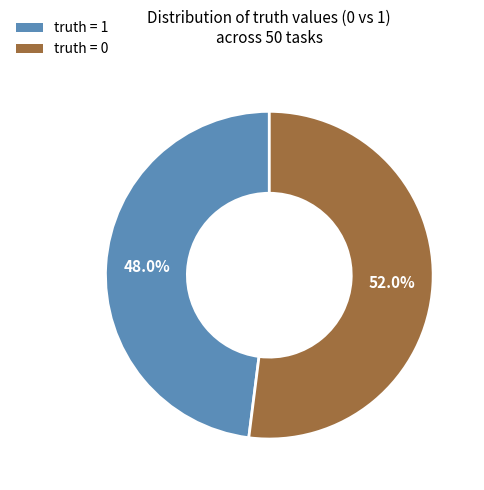

Does any single category account for the majority?

Yes